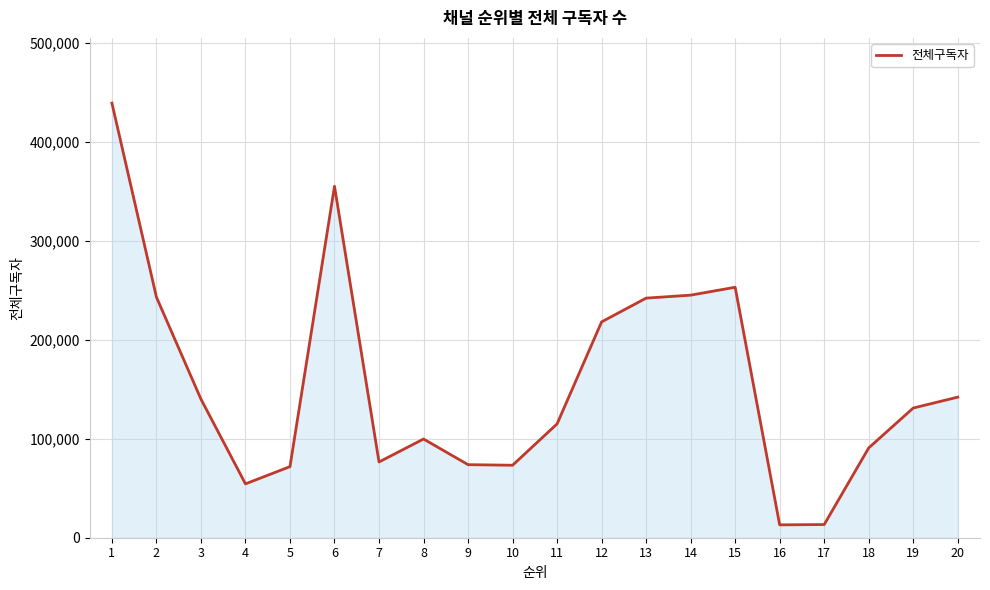

What is the maximum value shown in the chart?

439000